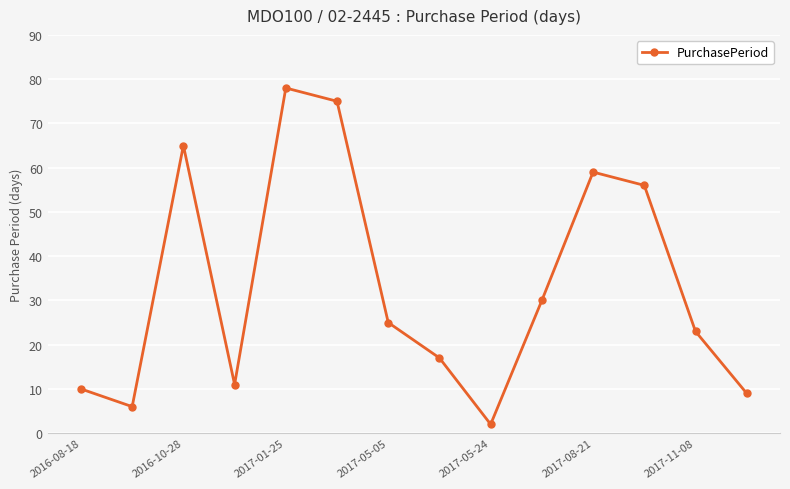

What is the average value?

33